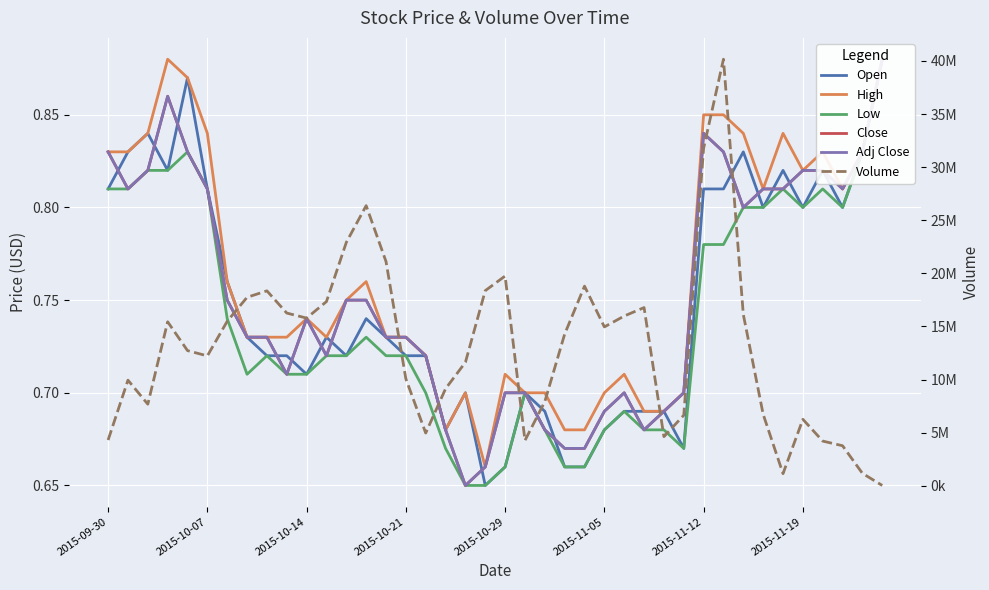

The value of High at 32 is 0.8. True or false?

True